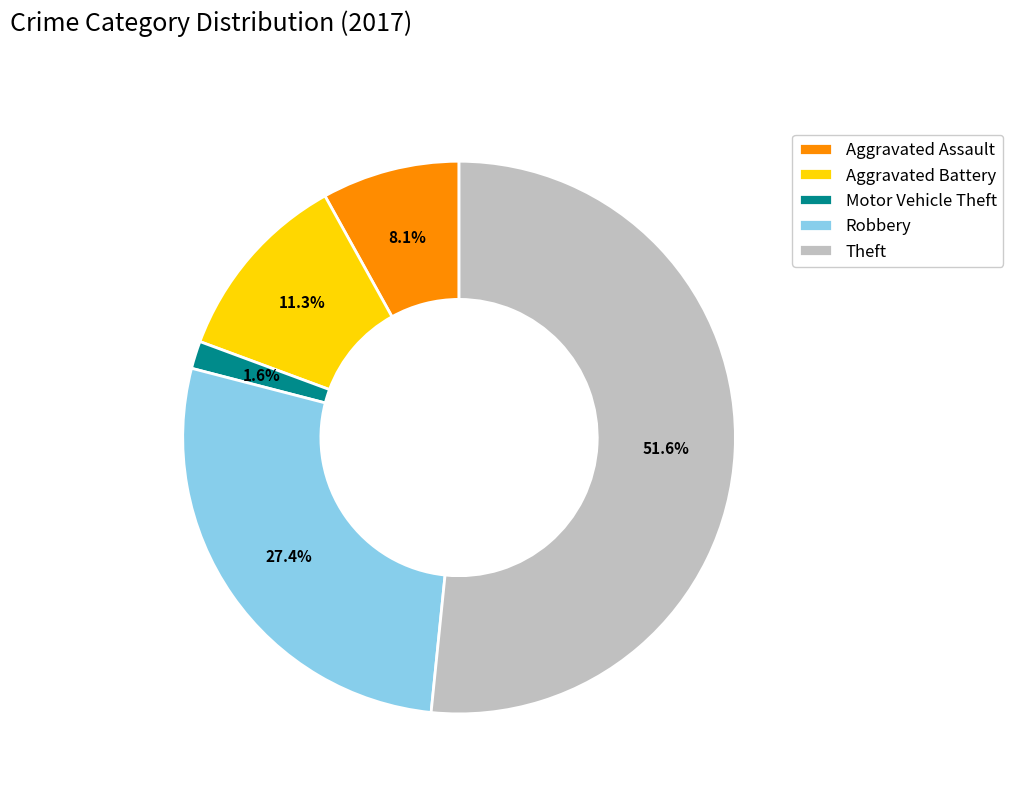

Which category has the smallest portion of the pie?

Motor Vehicle Theft